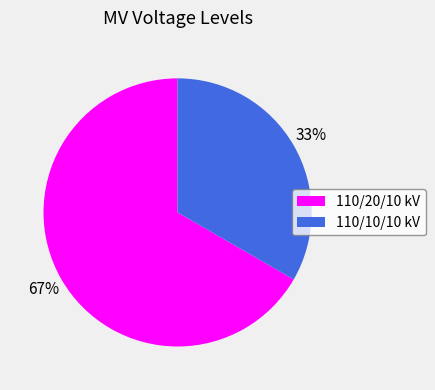

To the nearest percent, what is the average slice percentage?

50%